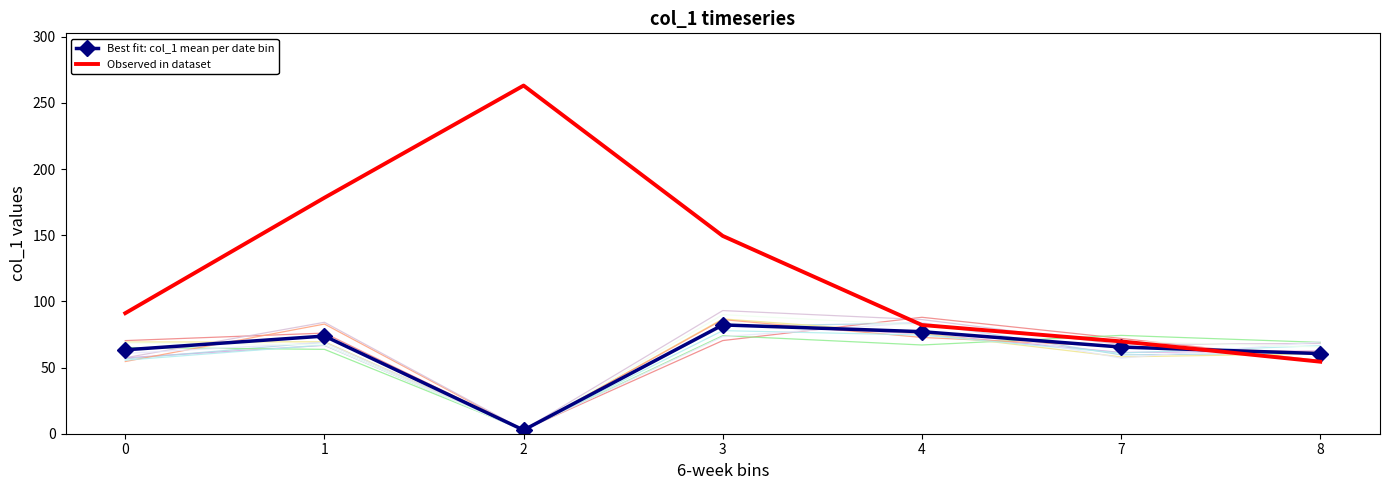

Which series has the largest total across all categories?

Observed in dataset